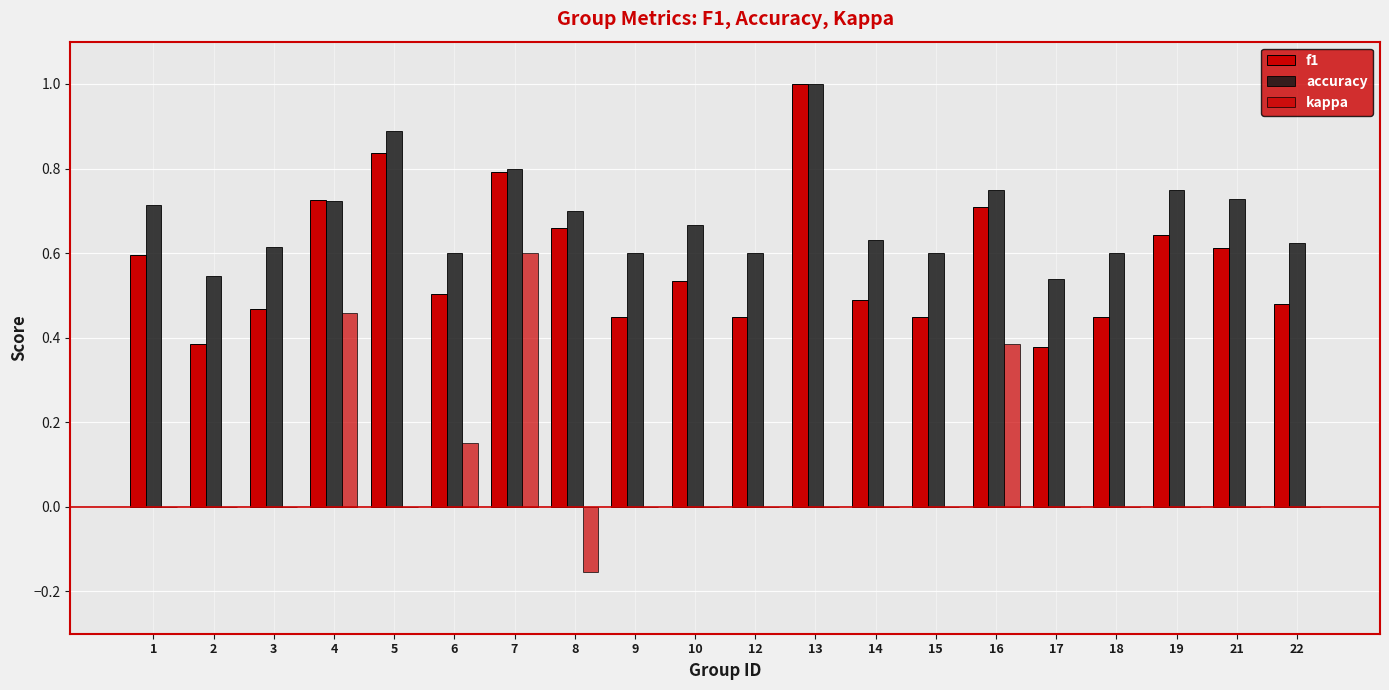

Between 1 and 5, which is larger?

5